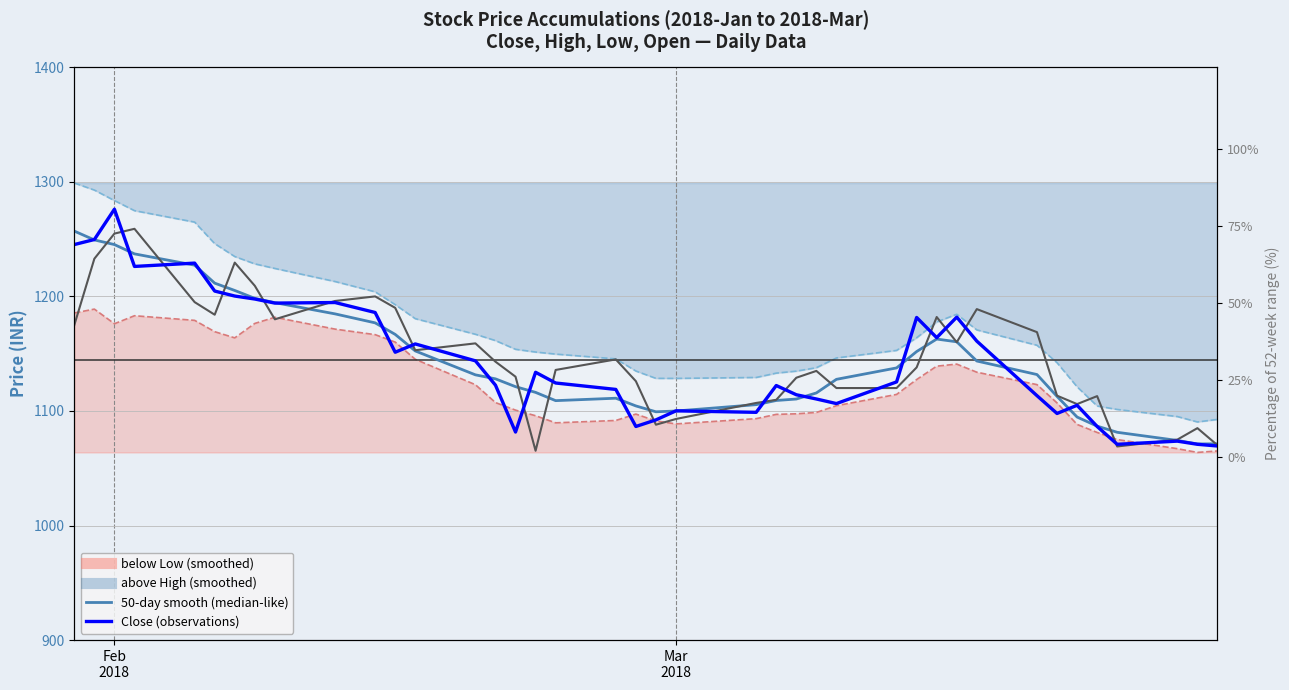

Where is the first local maximum for Close (observations)?

Feb 2018